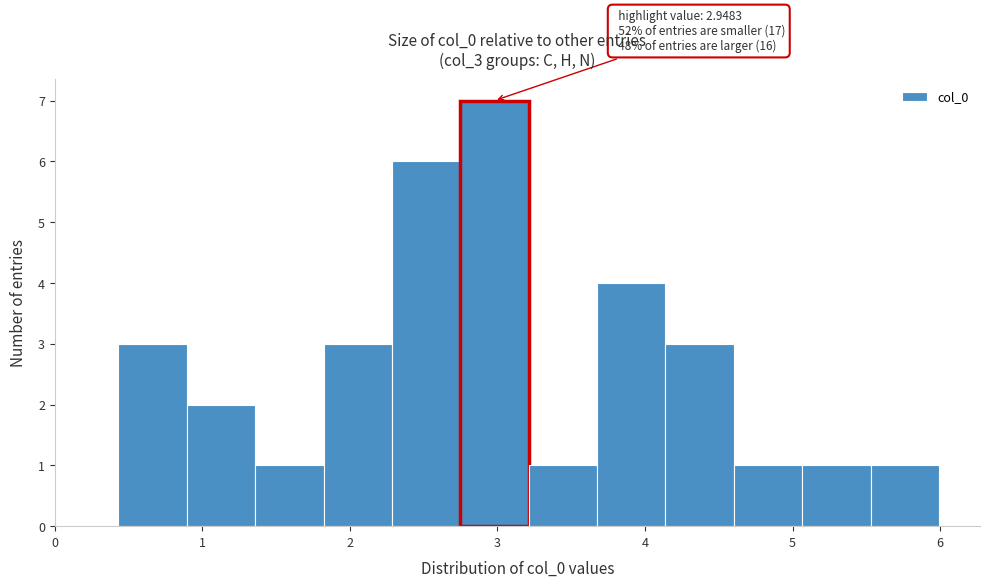

Which range on the x-axis has the tallest bar?

2.7 to 3.2